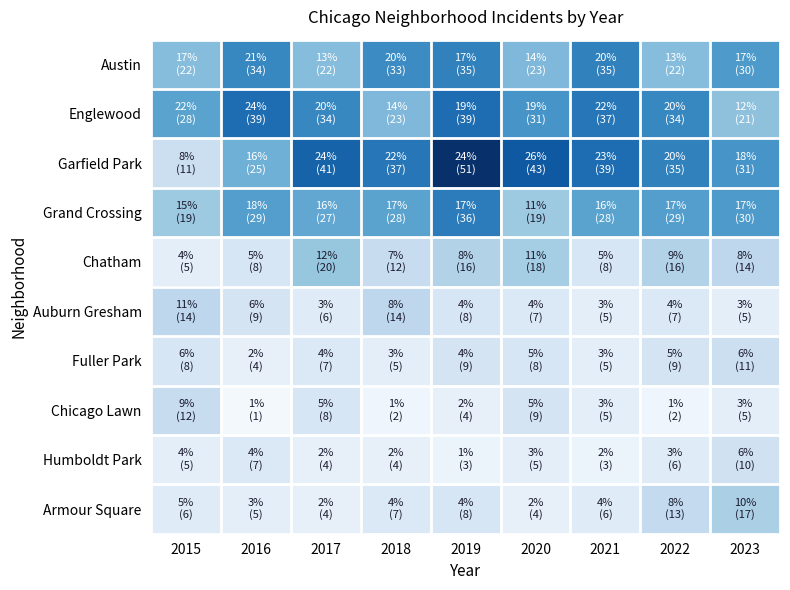

What is the minimum value shown in the chart?

1